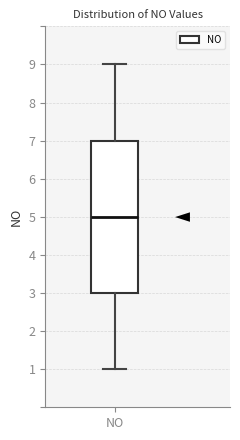

Transcribe this box plot: give where the median line is, the range the box spans, and where the two whiskers end, as read against the y-axis. The values are not printed on the chart, so give them approximately, as read against the axis.

median 5, box 3 to 7, whiskers 1 to 9